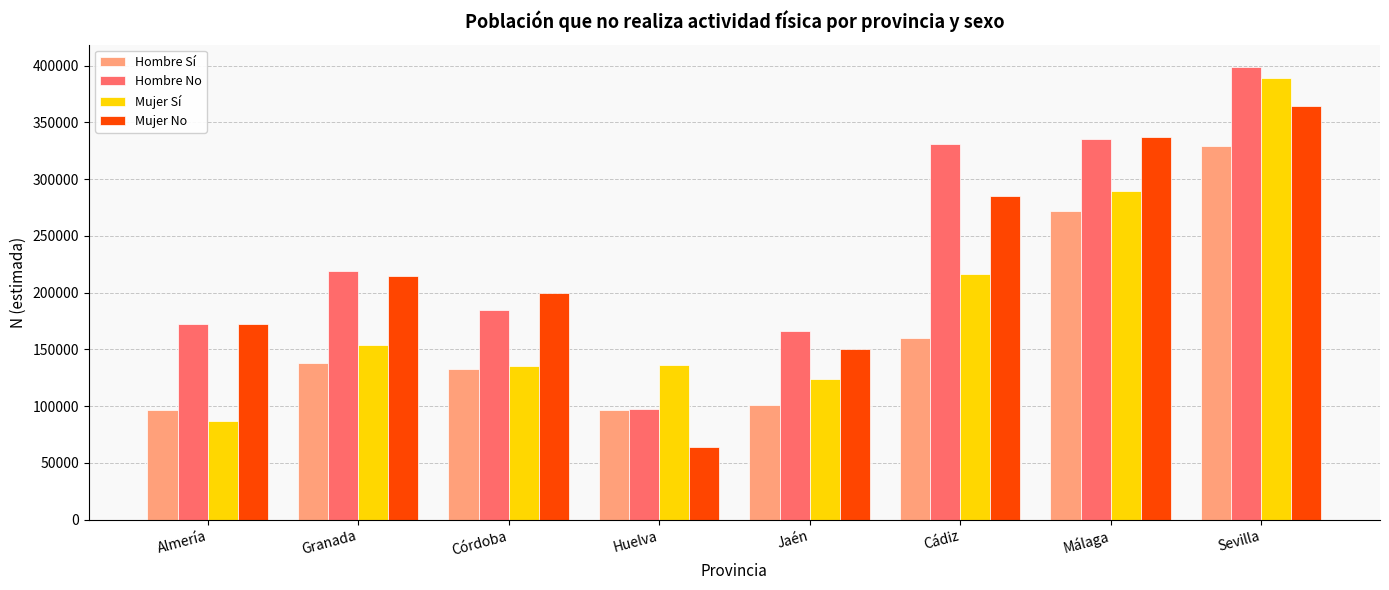

What is the minimum value for Mujer No?

63885